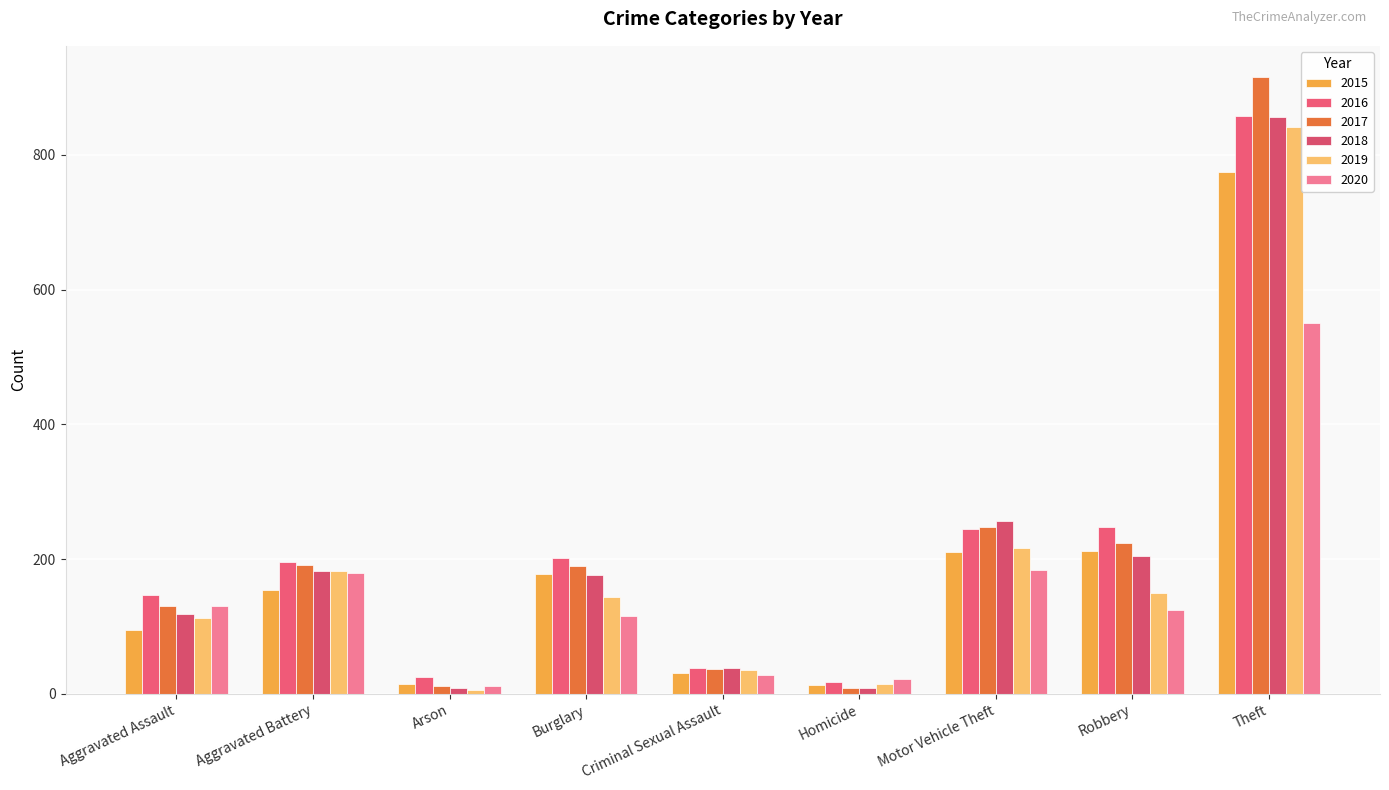

At Robbery, list the series in order from largest to smallest.

2016, 2017, 2015, 2018, 2019, 2020